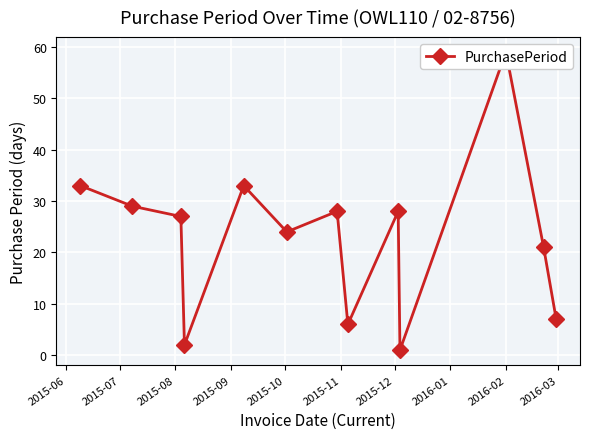

Does the chart display data point markers on the line(s)?

Yes